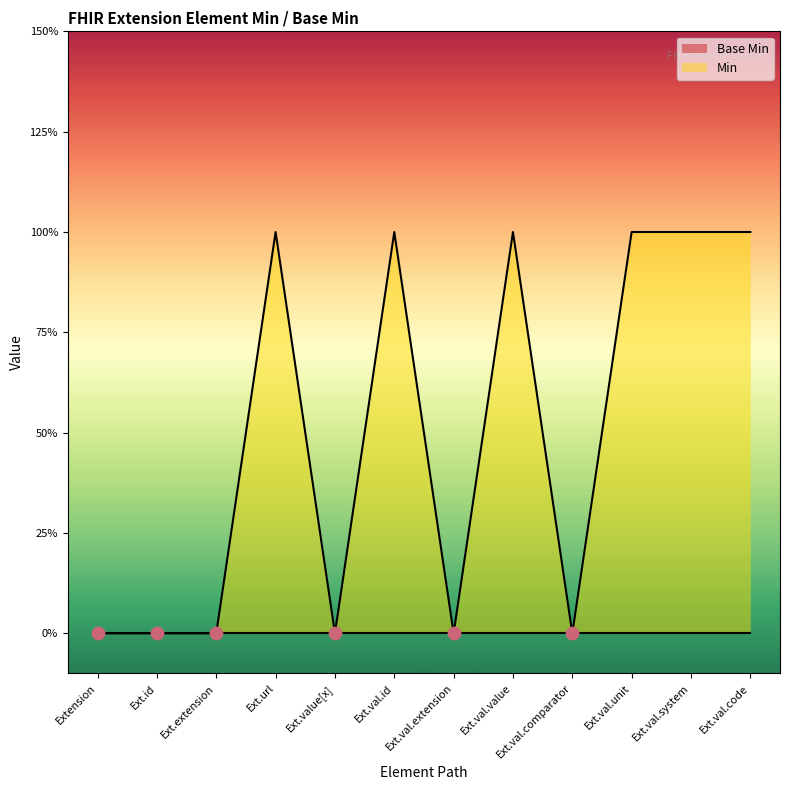

Between Ext.url and Ext.val.code, which is larger?

Ext.url